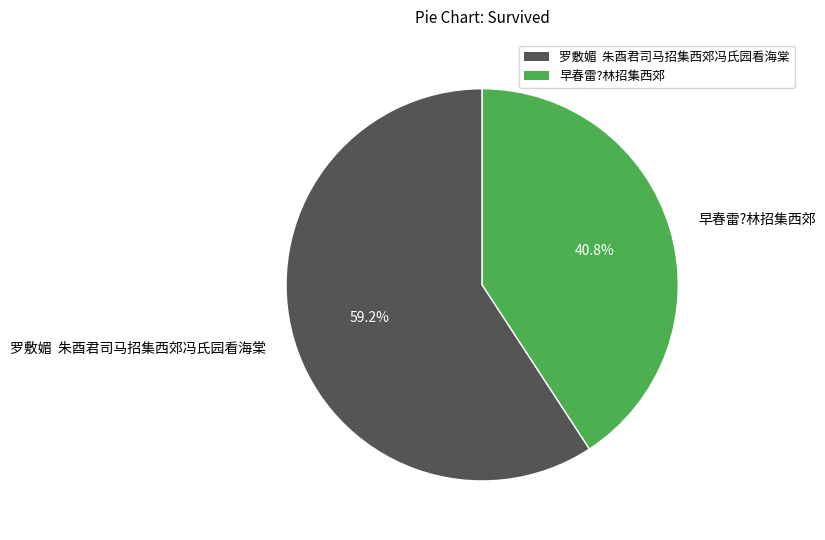

Does 罗敷媚 朱酉君司马招集西郊冯氏园看海棠 account for over 50% of the chart?

Yes